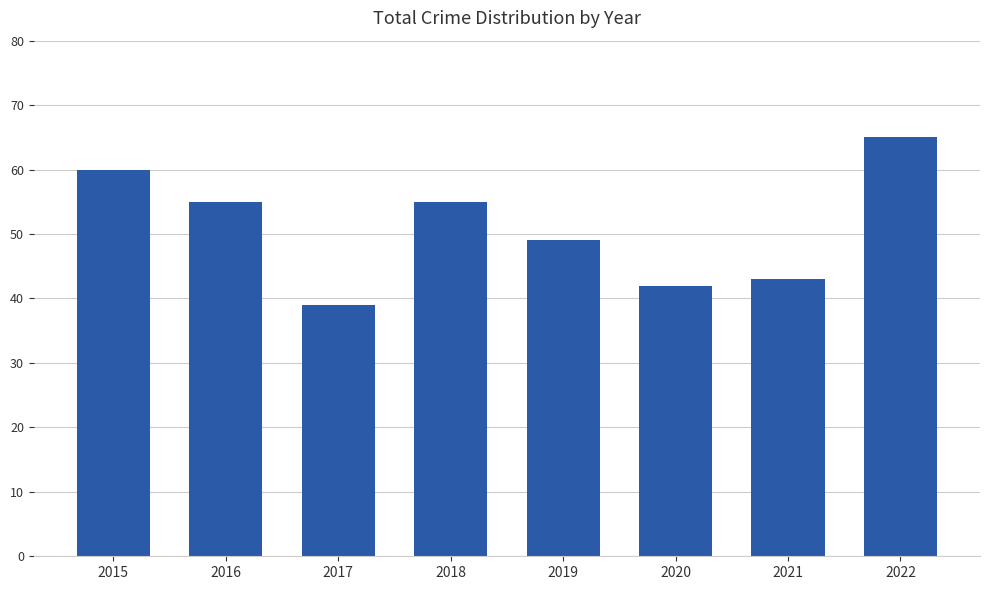

Count the number of categories in the chart.

8